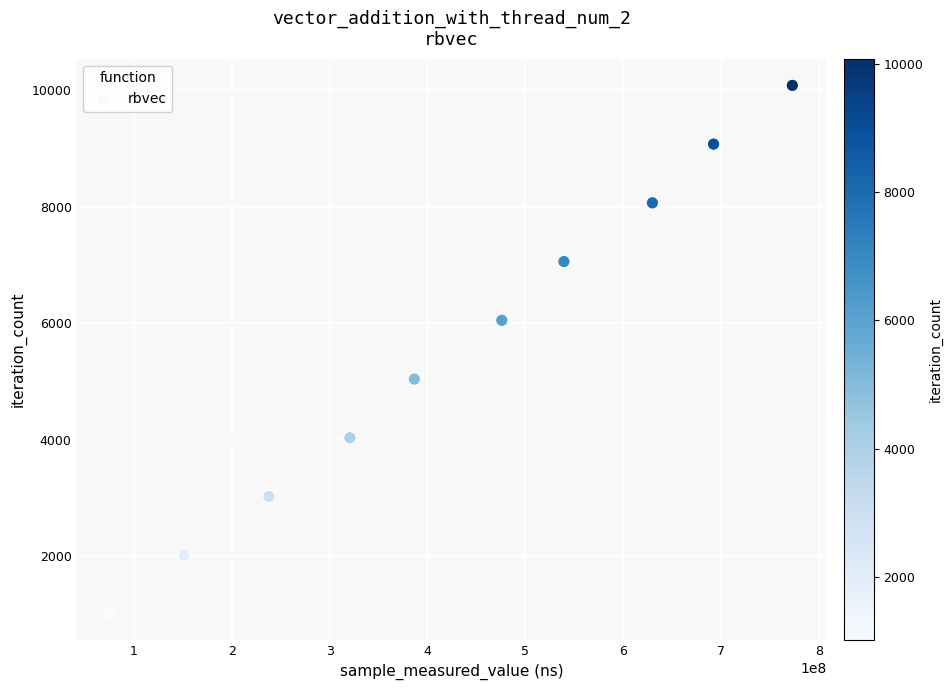

What is the average X value?

428401052